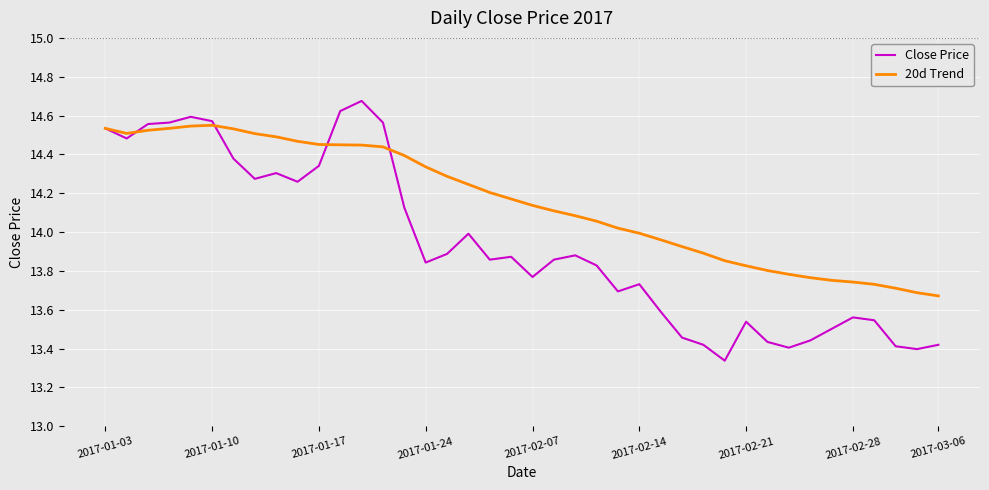

Which series has the widest spread of values?

Close Price